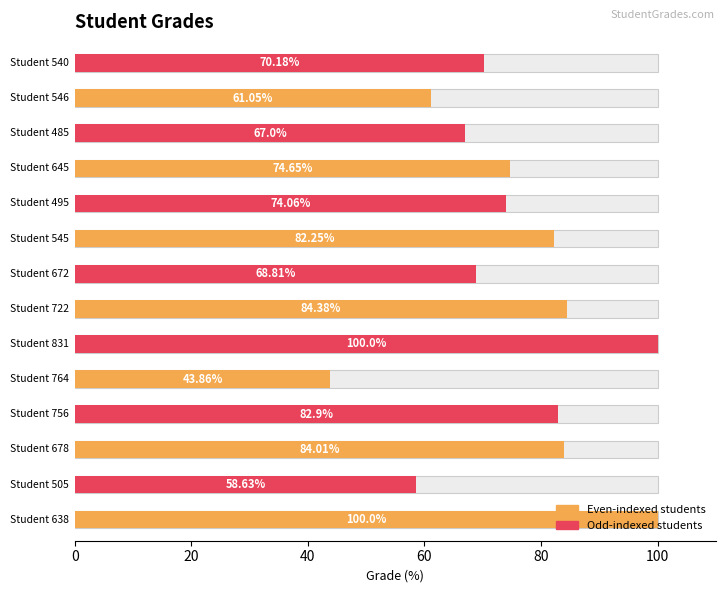

What is the label of the 8th bar from the right?

722